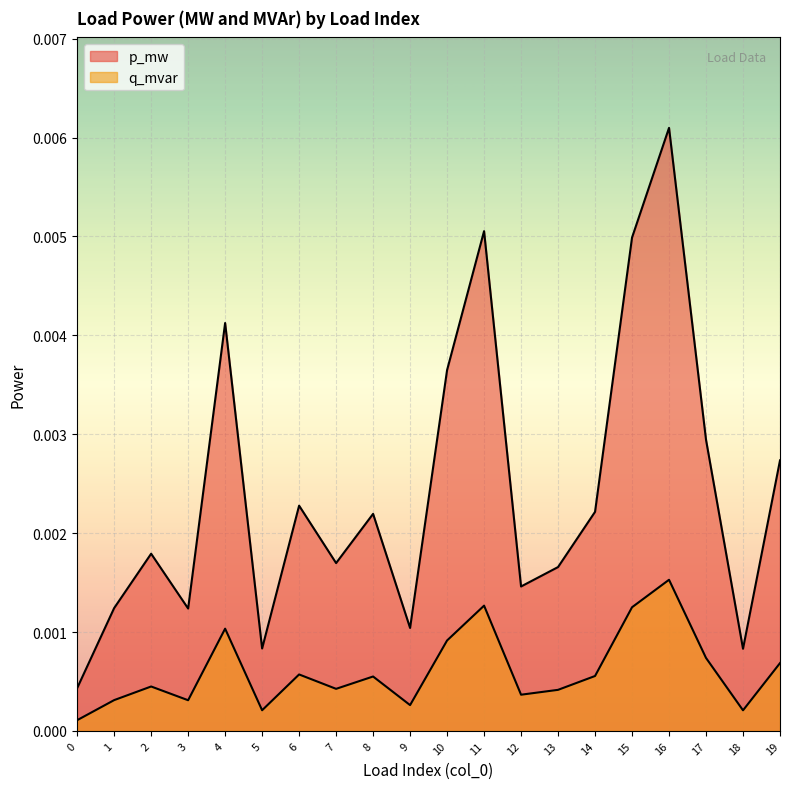

Which series has the largest total across all categories?

p_mw